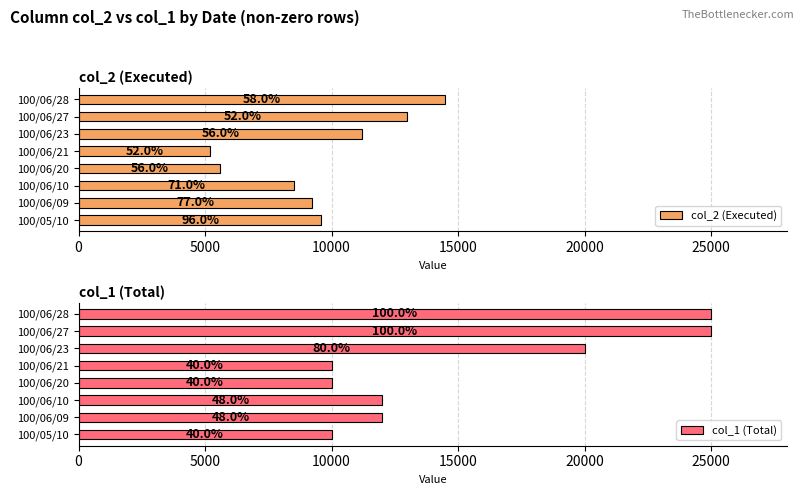

Reading left to right, transcribe all the data shown in this chart.

col_2 (Executed): 9600	9240	8520	5600	5200	11200	13000	14500
col_1 (Total): 10000	12000	12000	10000	10000	20000	25000	25000